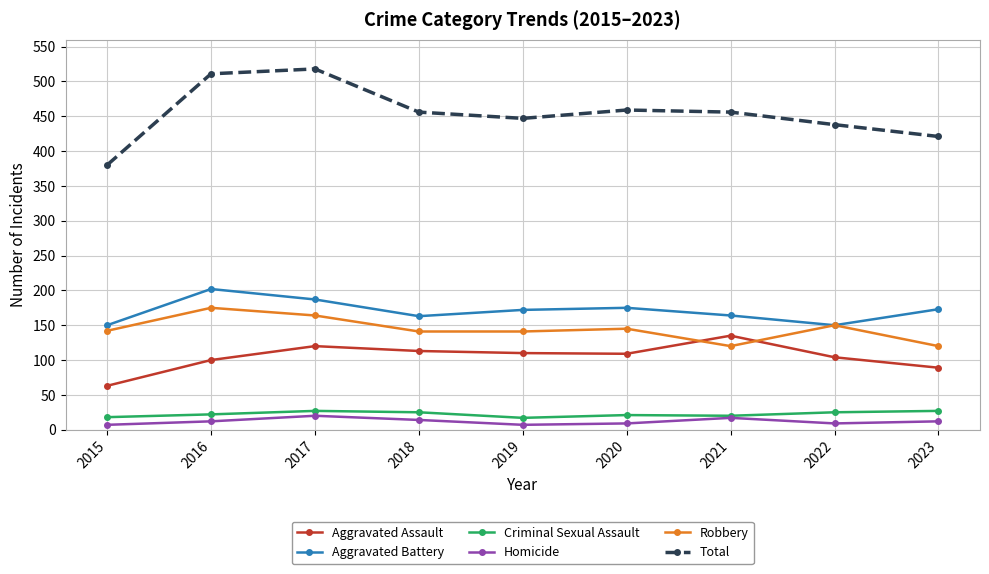

True or false: Homicide and Total cross at least once.

False